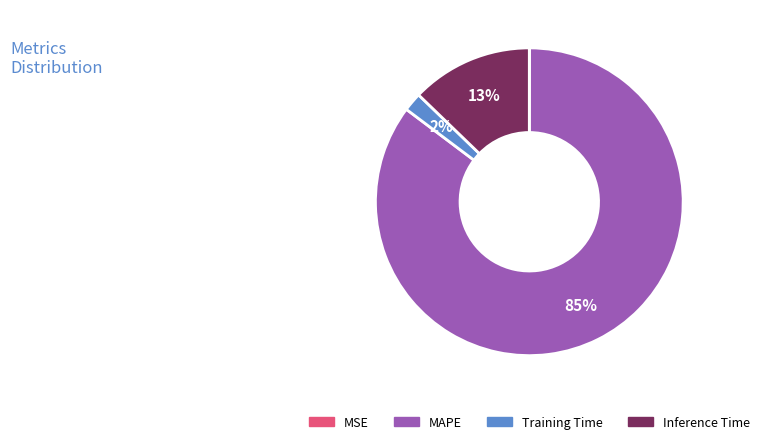

Which has a higher value, Inference Time or MAPE?

MAPE